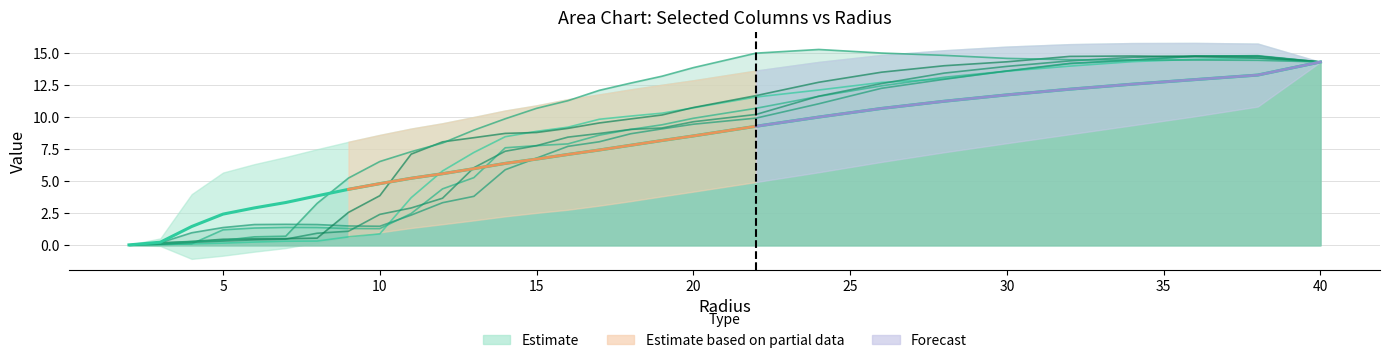

How many values exceed 7?

15